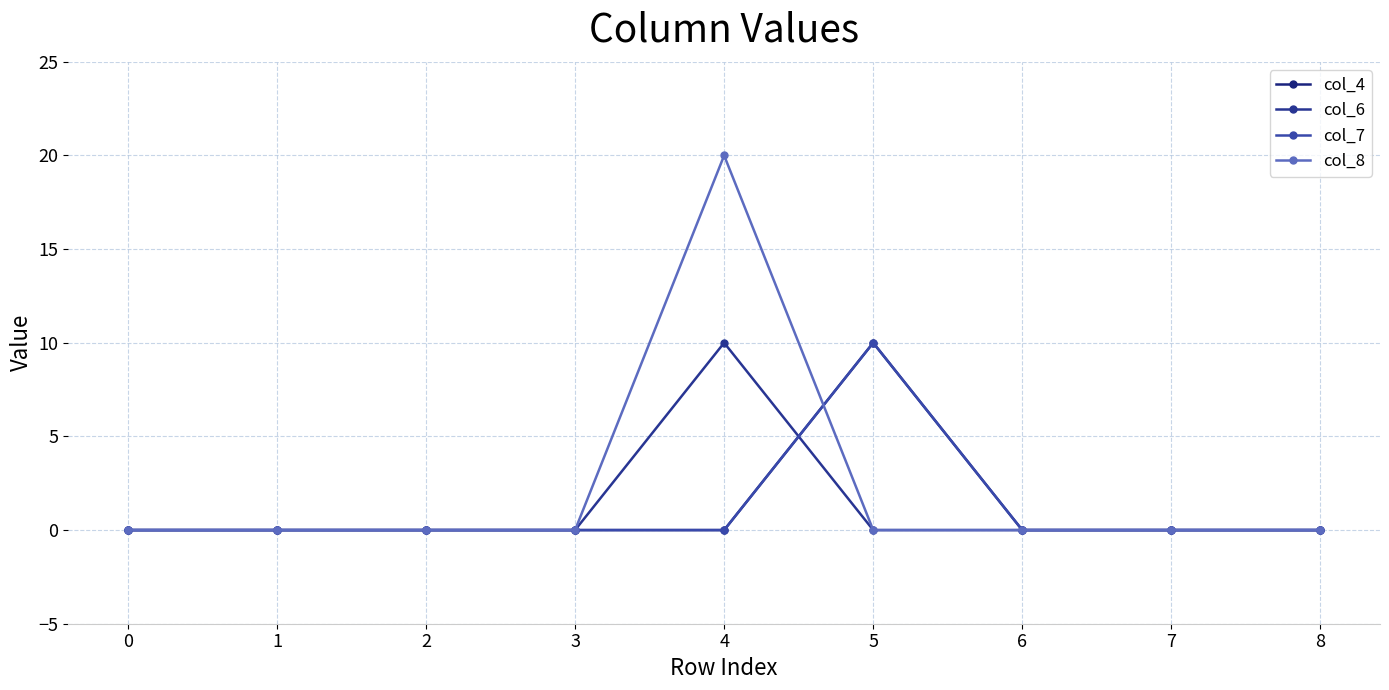

The col_6 series shows 0 at 8. True or false?

True